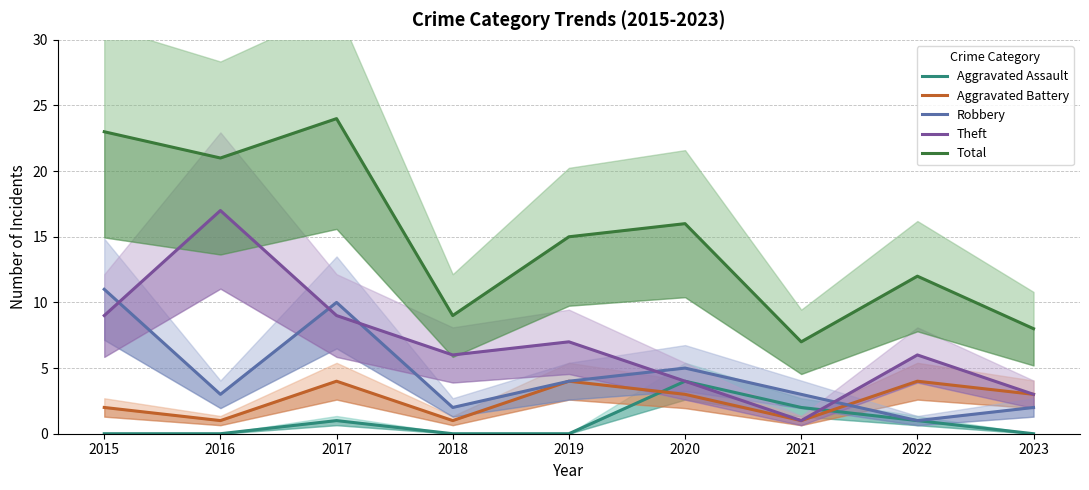

What is the value of the Aggravated Battery point at the 7th from the left?

1